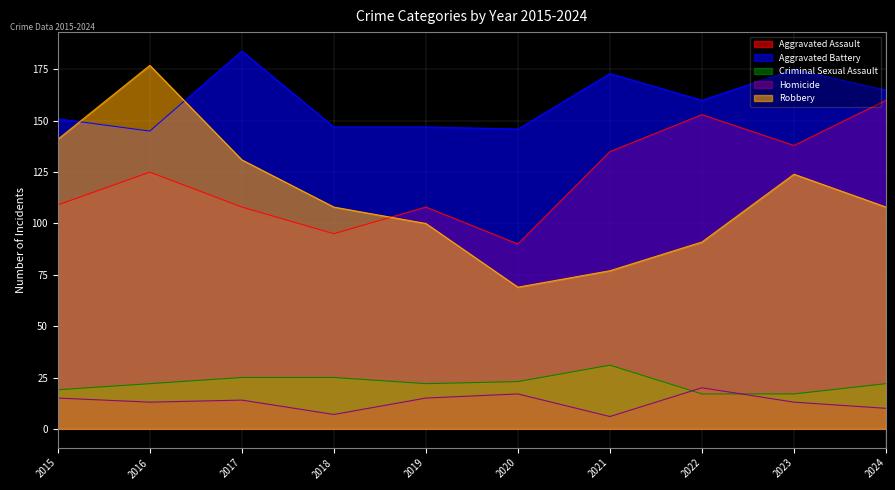

Which series has the largest range (max minus min)?

Robbery